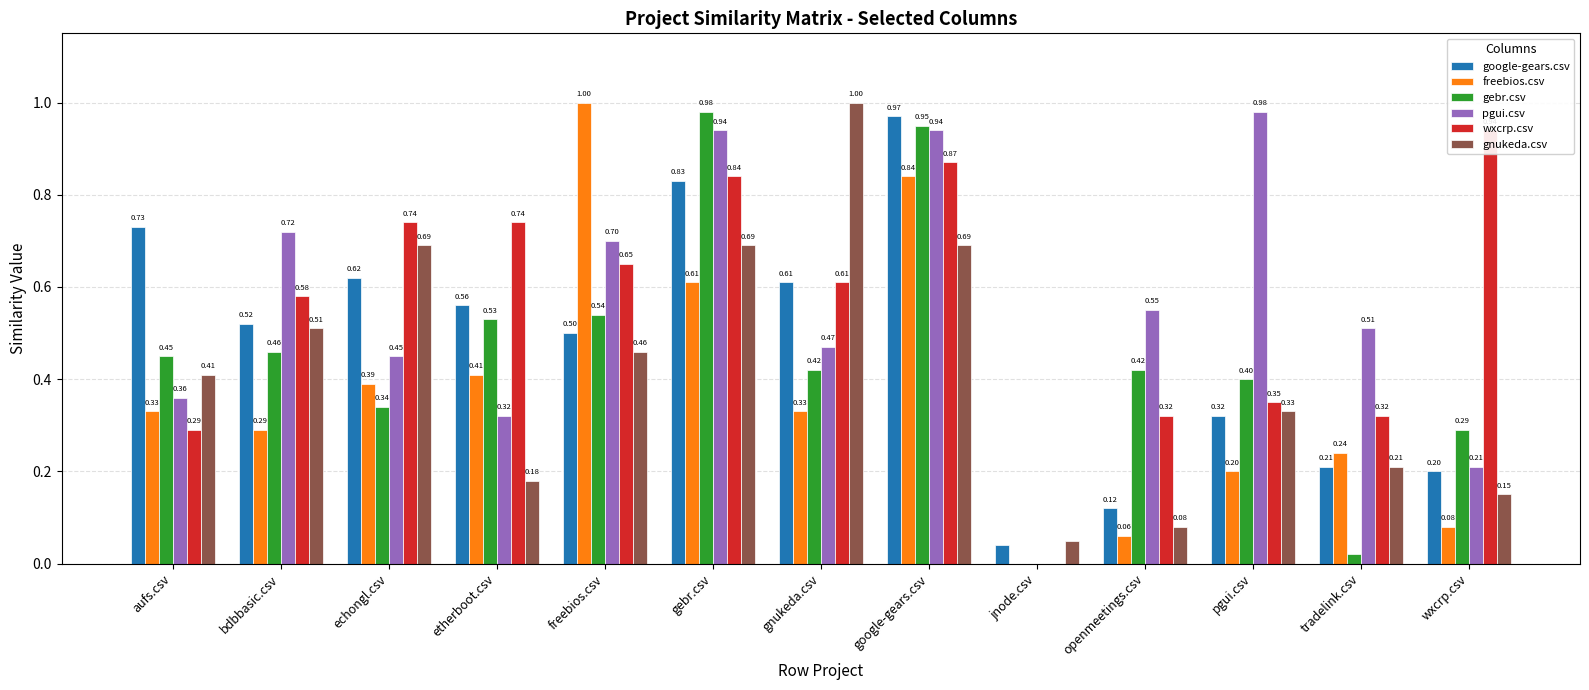

What is the difference between the maximum and minimum values in the gnukeda.csv series?

0.9